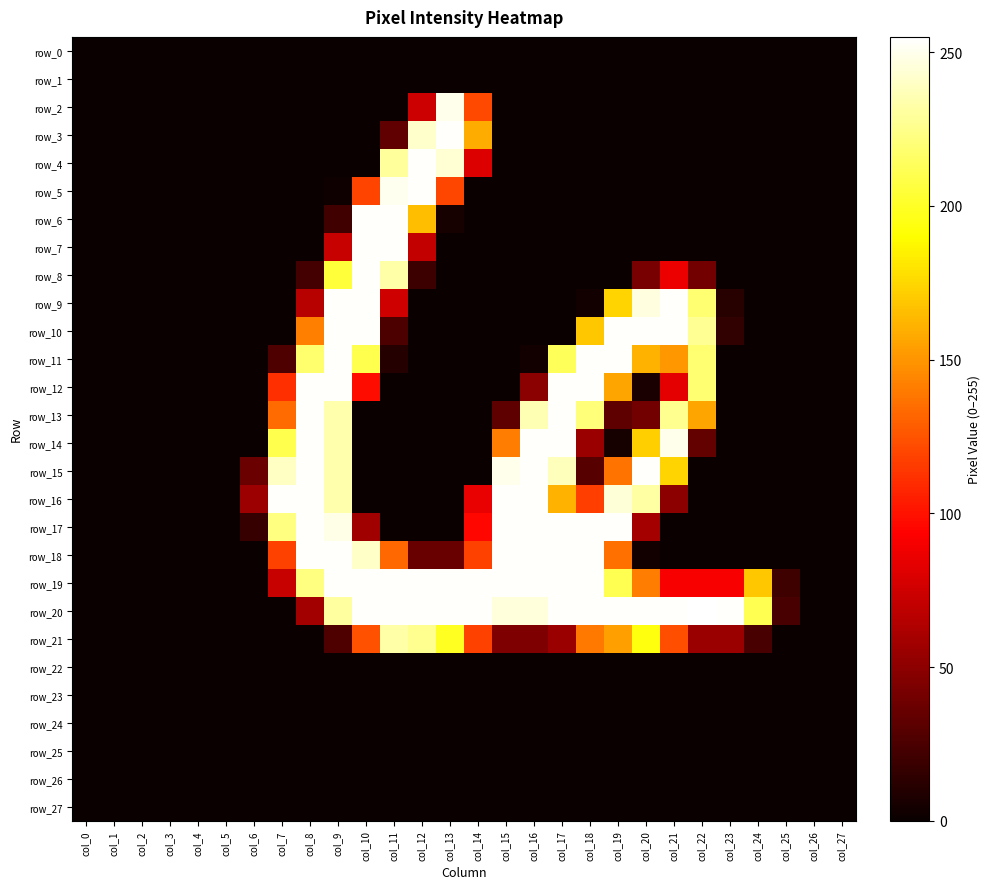

True or false: row_16 has a value of 0 at col_0.

True